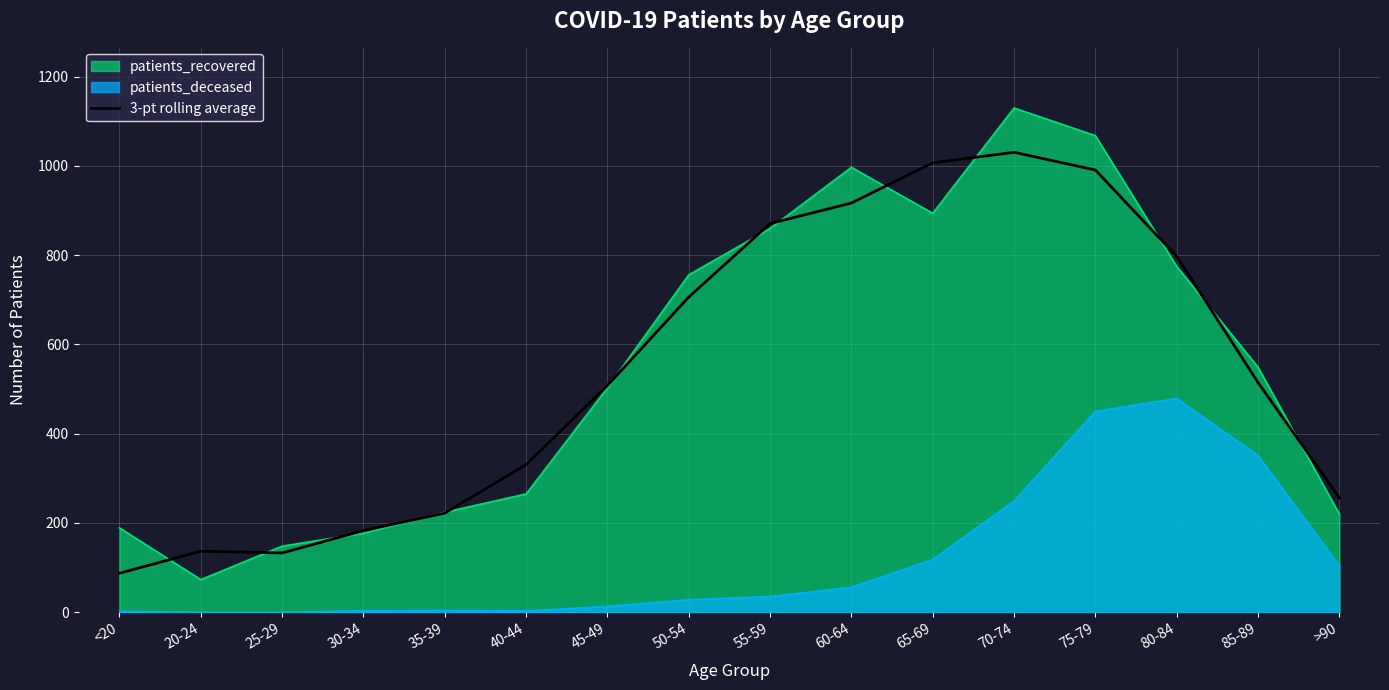

What is the smallest value displayed?

0.0